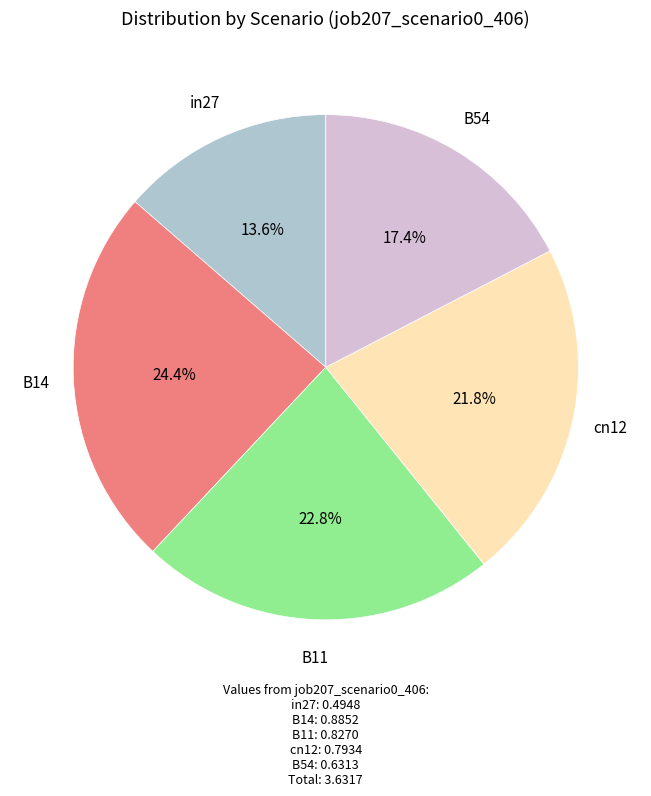

How many segments does this pie chart have?

5